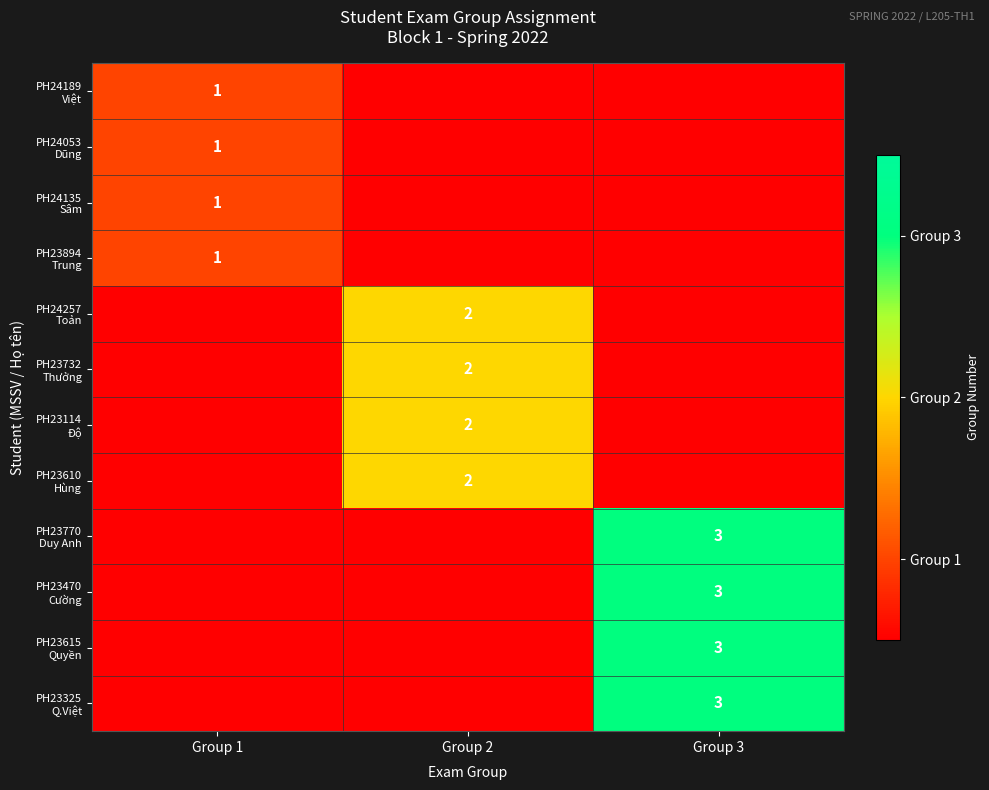

Rank the series by their maximum value, from lowest to highest.

PH24189 Việt, PH24053 Dũng, PH24135 Sâm, PH23894 Trung, PH24257 Toản, PH23732 Thưởng, PH23114 Độ, PH23610 Hùng, PH23770 Duy Anh, PH23470 Cường, PH23615 Quyền, PH23325 Q.Việt